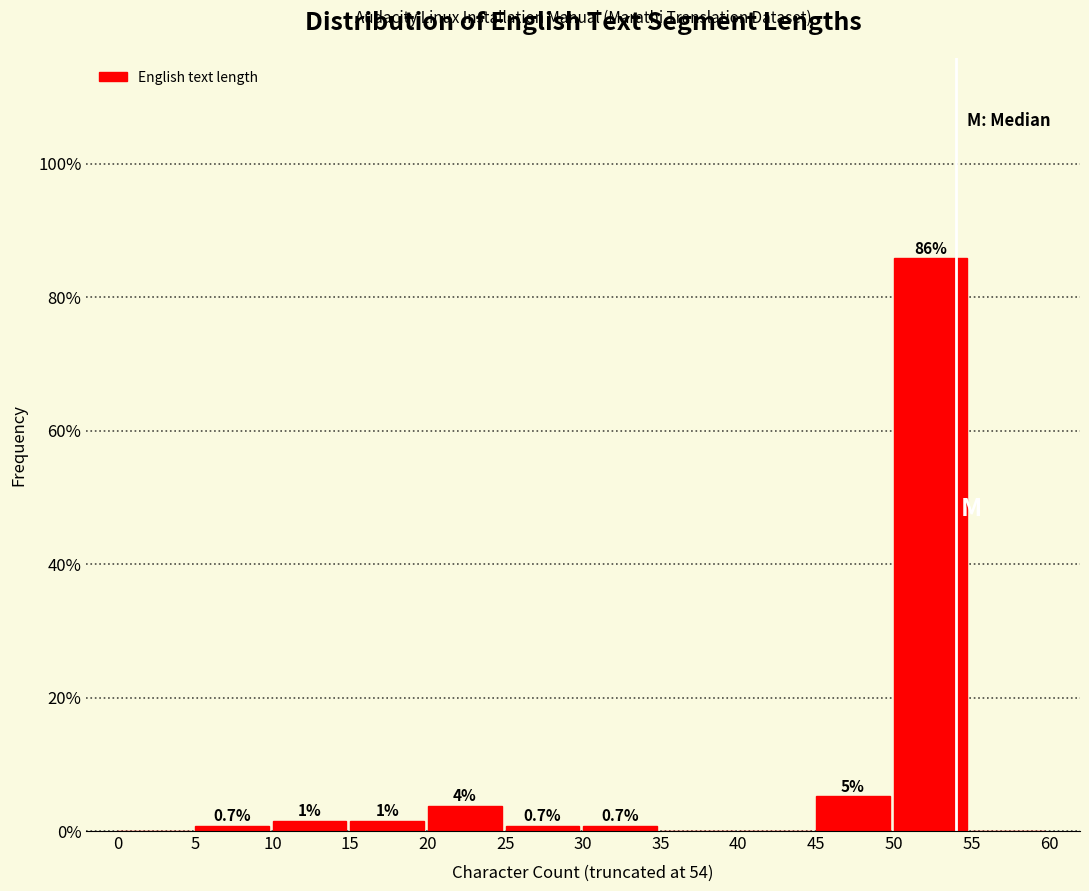

Which range on the x-axis has the tallest bar?

50 to 55